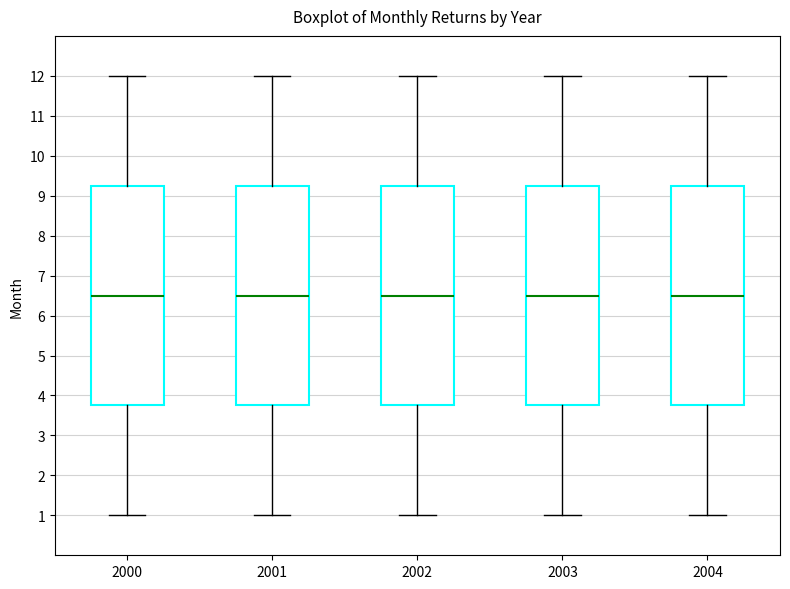

Reading left to right, transcribe this box plot: for each box, give where its median line is, the range the box spans, and where its two whiskers end, as read against the y-axis. The values are not printed on the chart, so give them approximately, as read against the axis.

2000: median 6.5, box 3.8 to 9.3, whiskers 1.0 to 12.0
2001: median 6.5, box 3.8 to 9.3, whiskers 1.0 to 12.0
2002: median 6.5, box 3.8 to 9.3, whiskers 1.0 to 12.0
2003: median 6.5, box 3.8 to 9.3, whiskers 1.0 to 12.0
2004: median 6.5, box 3.8 to 9.3, whiskers 1.0 to 12.0